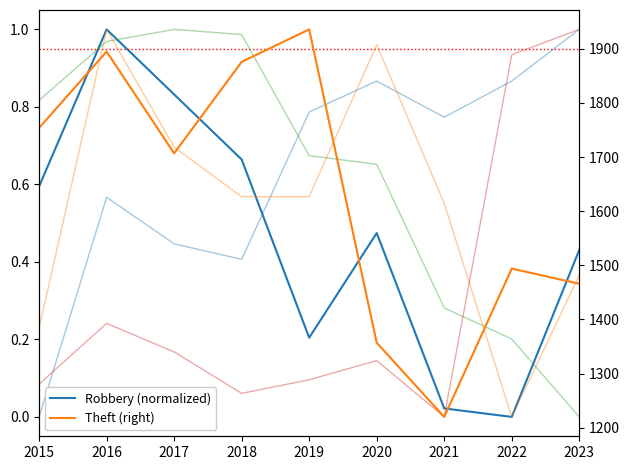

Between which two adjacent categories do Aggravated Battery (norm) and Robbery (normalized) first intersect?

2018 and 2019